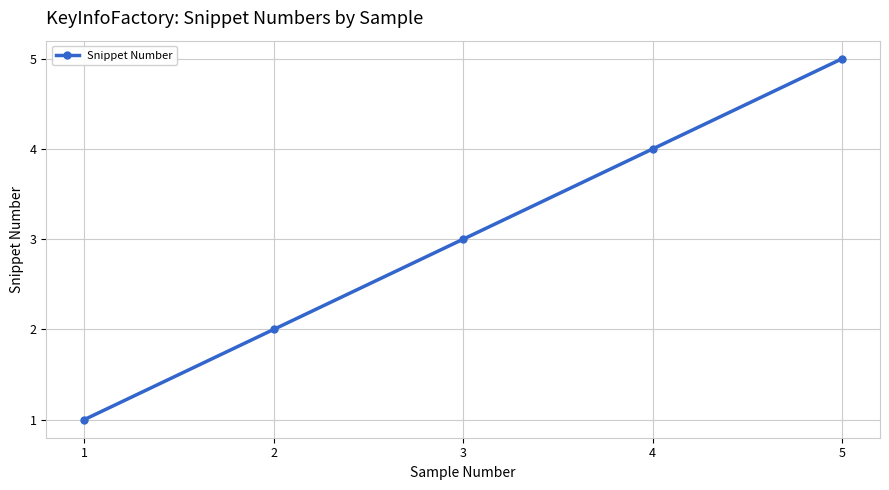

At which category does the chart reach its peak across all series?

5